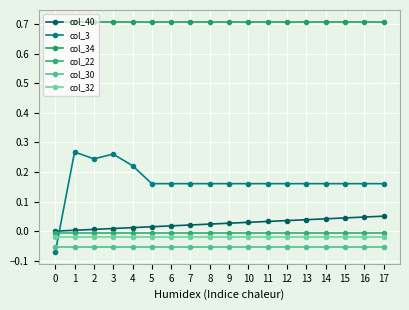

What is the total value across all series at 2?

0.9